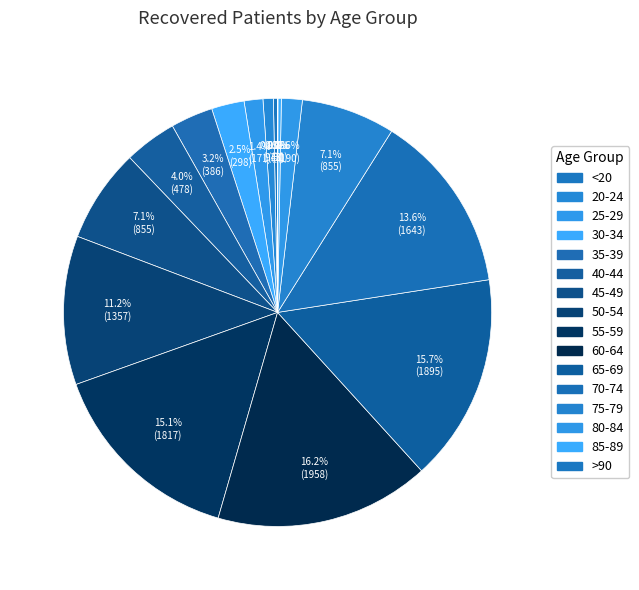

Which slice is the largest?

60-64